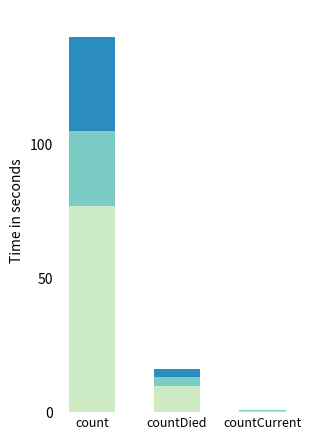

What is the total value across all series at count?

140.0